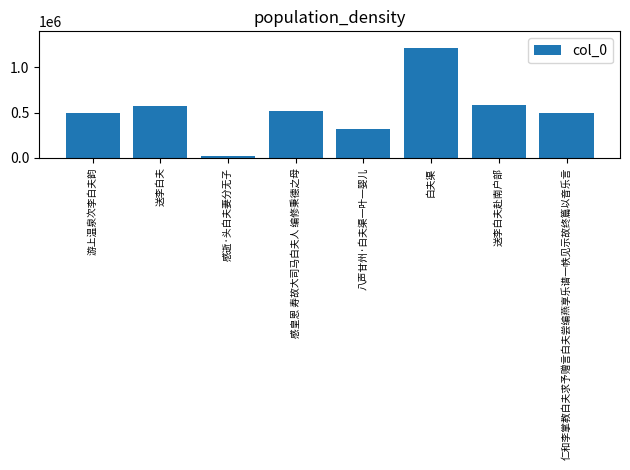

What is the change in value from 感逝·头白夫妻分无子 to 感皇恩 寿故大司马白夫人 编修秉德之母?

+497980